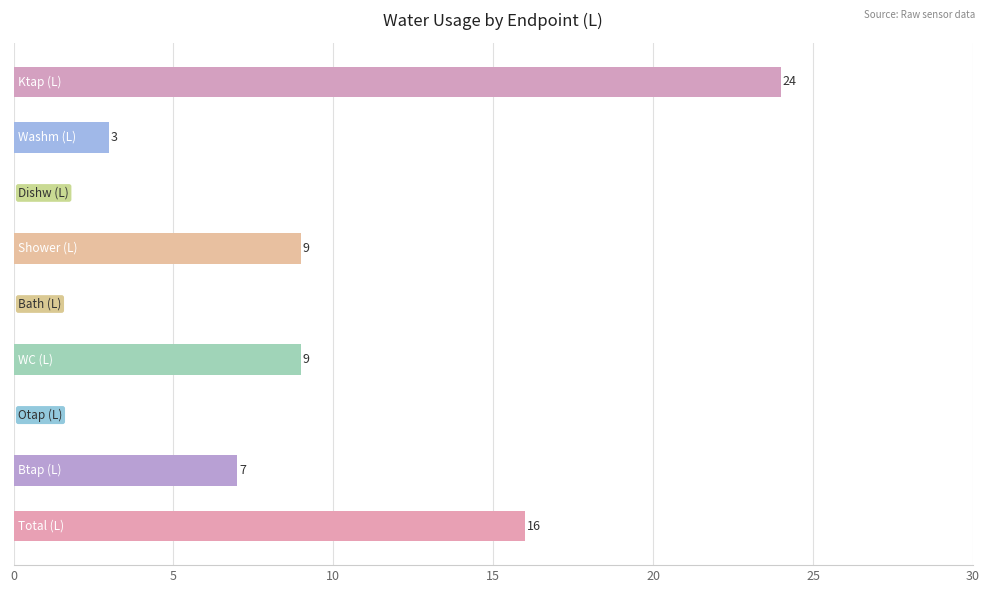

What is the greatest value displayed?

24